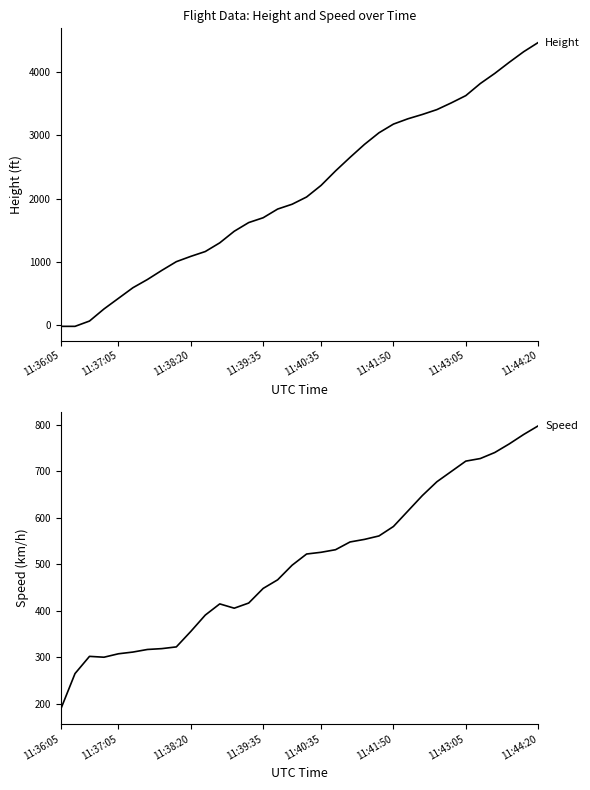

How many data points in Height are less than 2026?

17